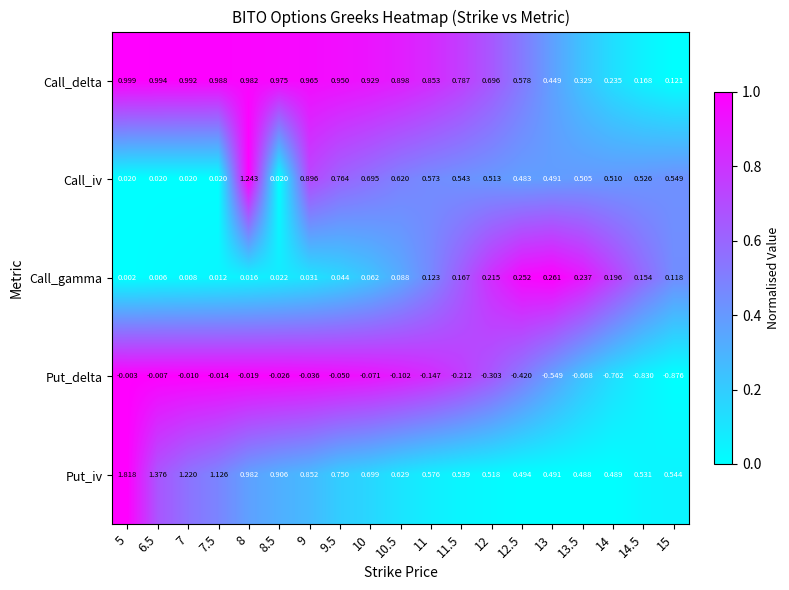

Rank the series at 7.5 from lowest to highest value.

Put_delta, Call_gamma, Call_iv, Call_delta, Put_iv